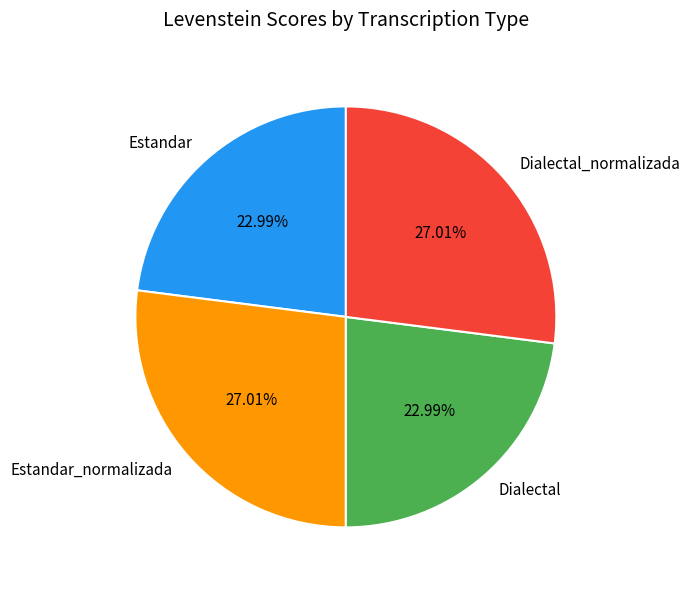

Is the sum of Dialectal and Estandar greater than half?

No